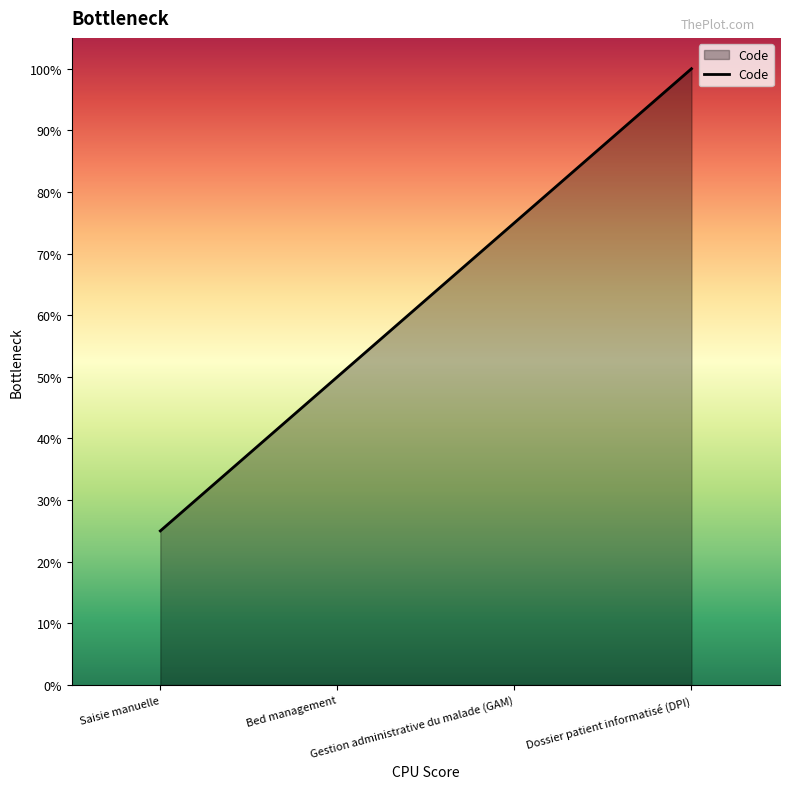

Which has a higher value, Gestion administrative du malade (GAM) or Bed management?

Gestion administrative du malade (GAM)